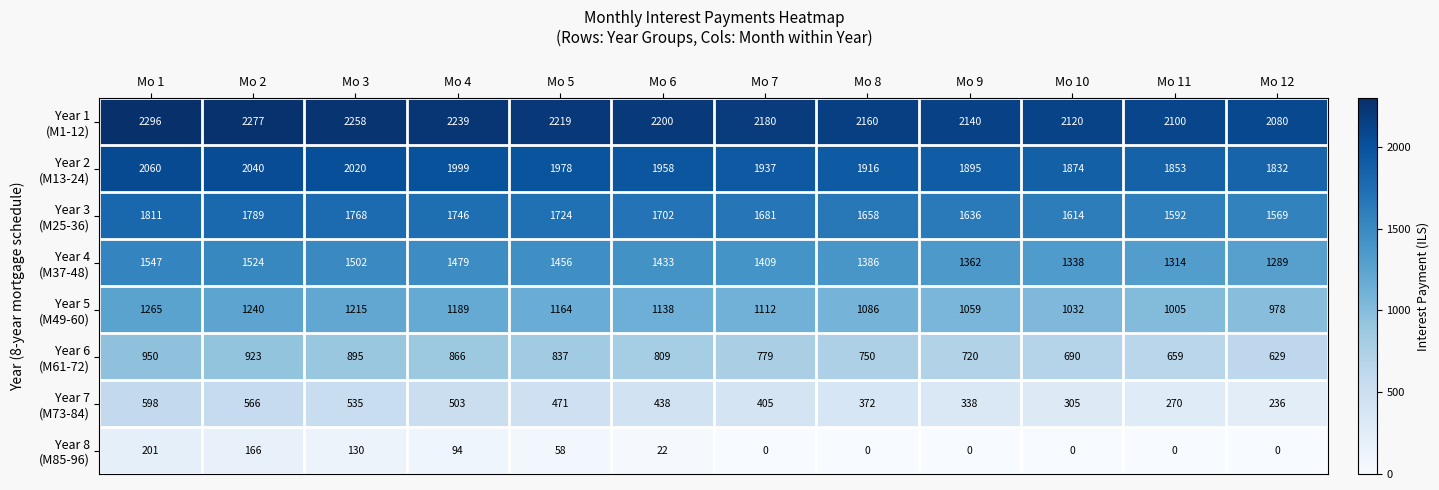

At how many categories does at least one series exceed 946?

12